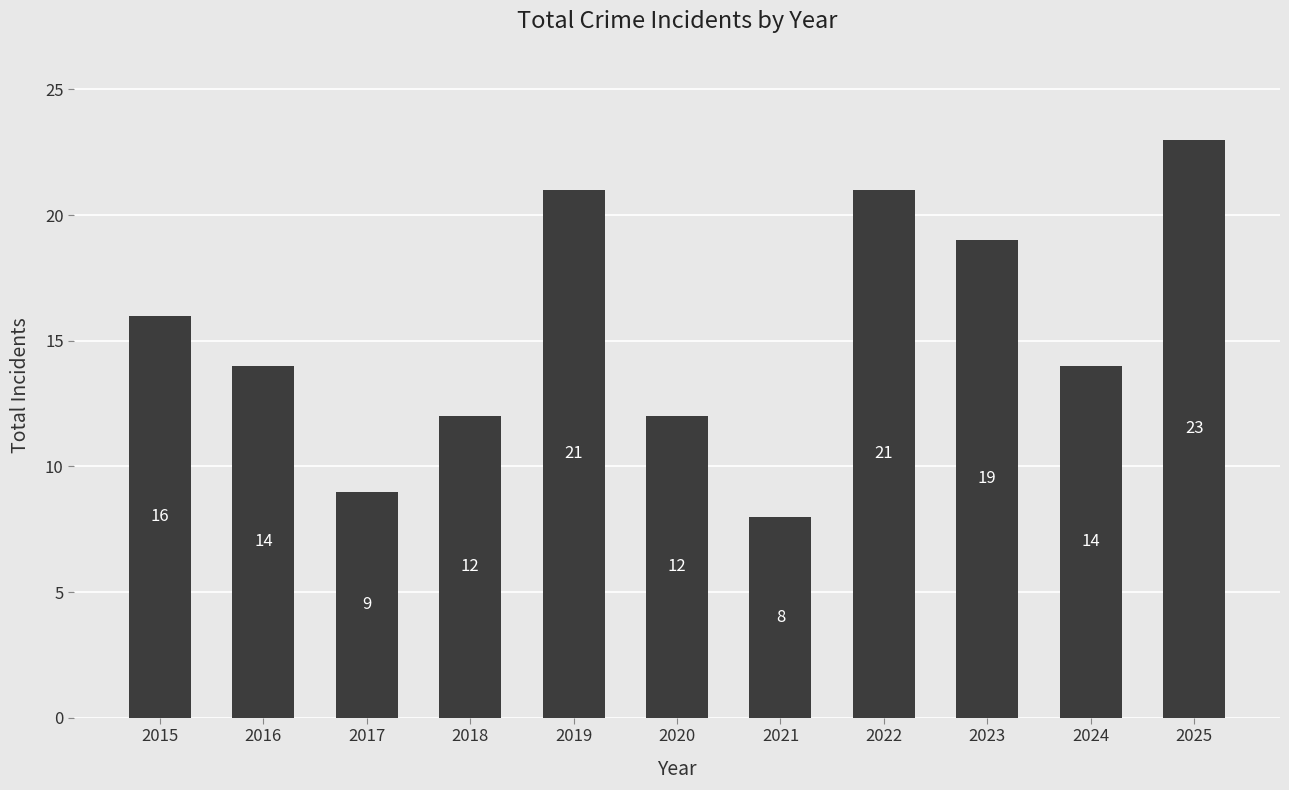

How many distinct data groups are displayed?

1